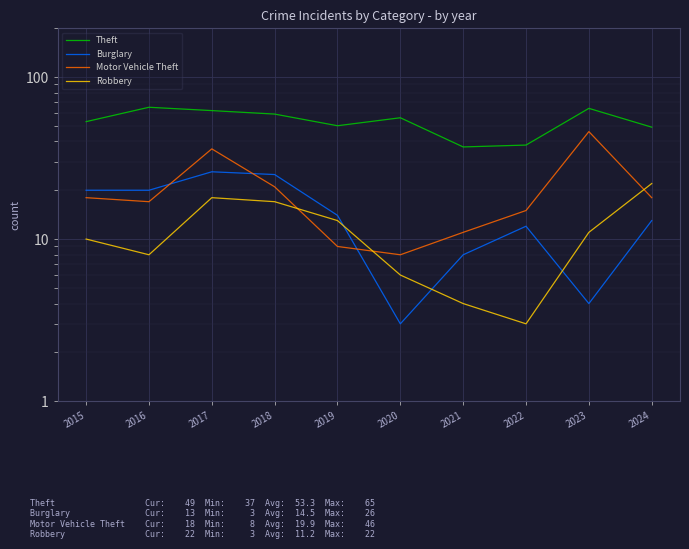

At which label does Motor Vehicle Theft reach its minimum?

2020